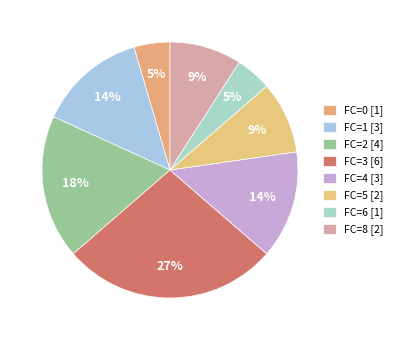

How many slices are in this pie chart?

8